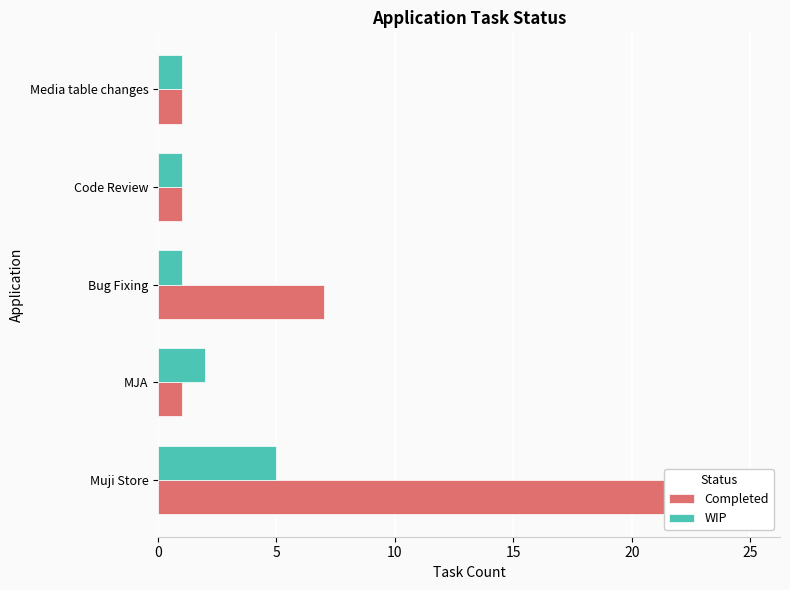

Count the number of data series in this chart.

2